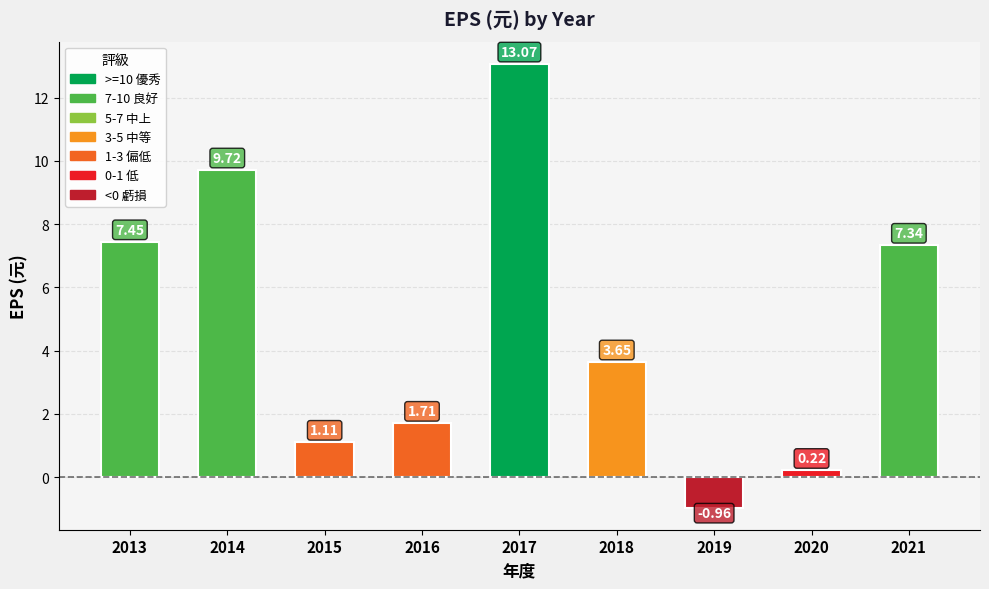

At which label does the data first exceed 3?

2013